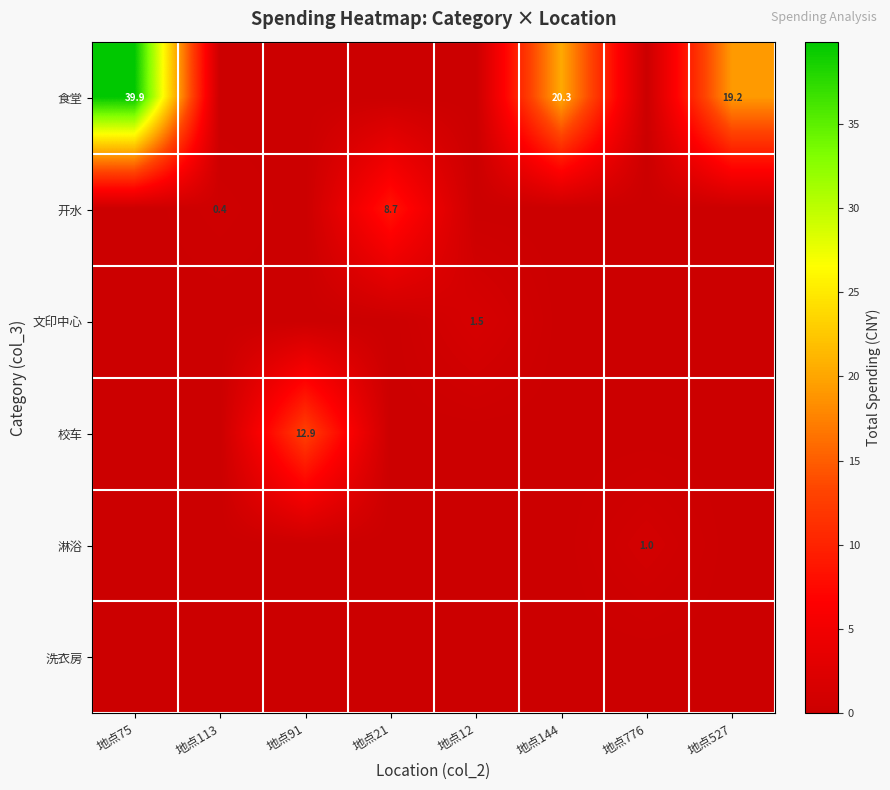

At which category does the chart reach its peak across all series?

地点75